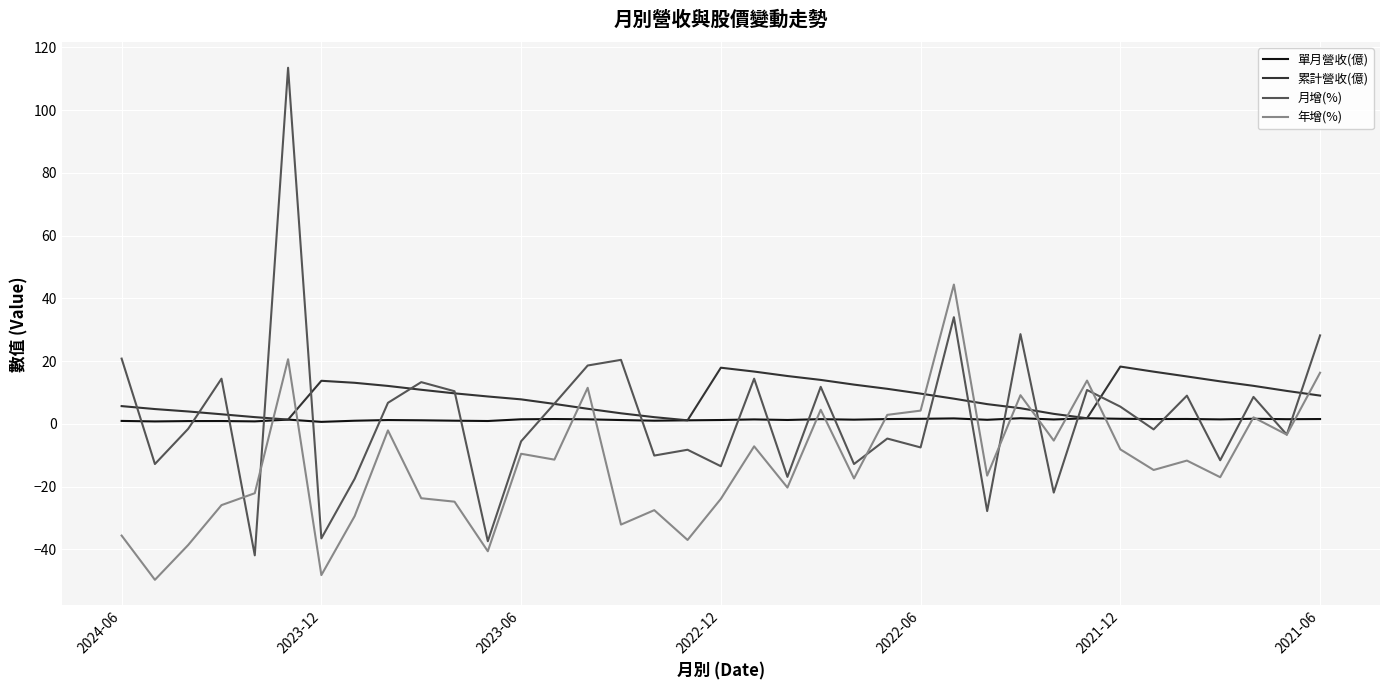

True or false: 累計營收(億) and 月增(%) cross at least once.

True